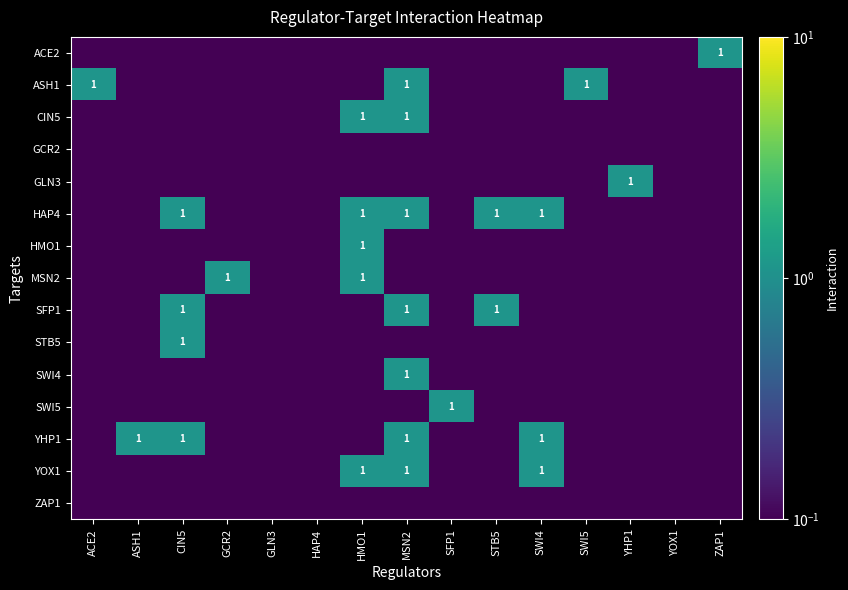

How many categories are shown in the chart?

15